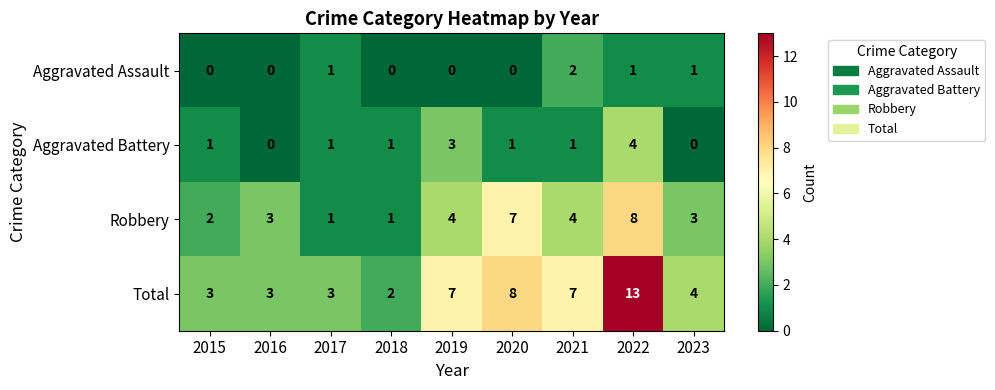

What is the average value of the Robbery series?

4